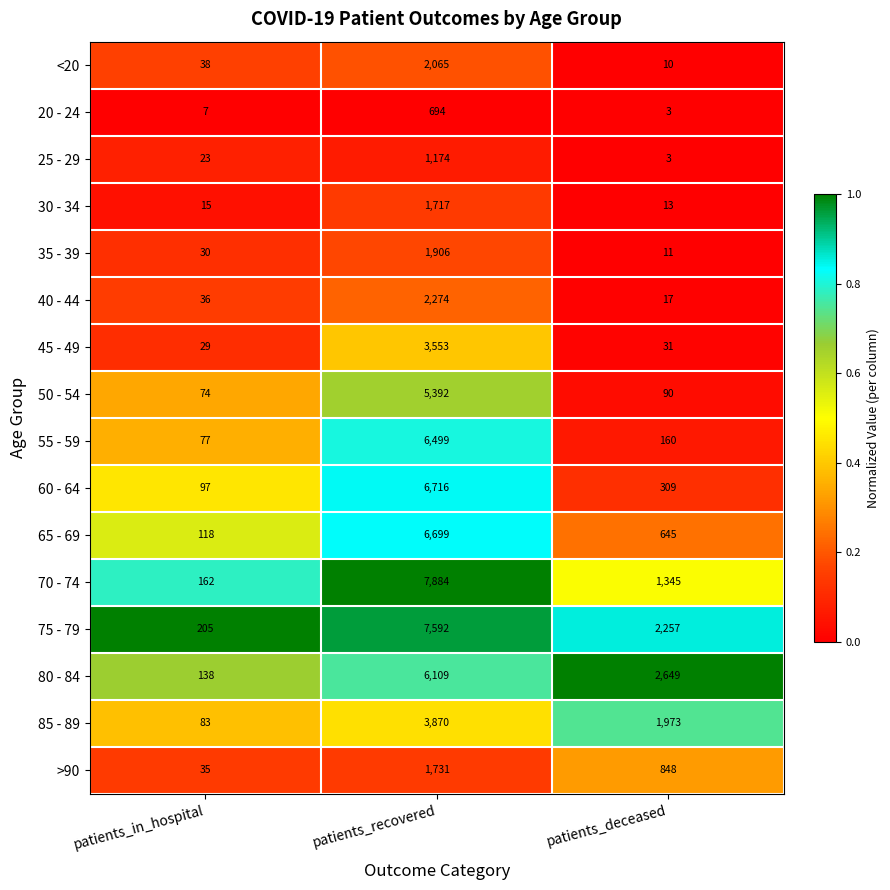

Which category has the lowest value across all series?

patients_deceased